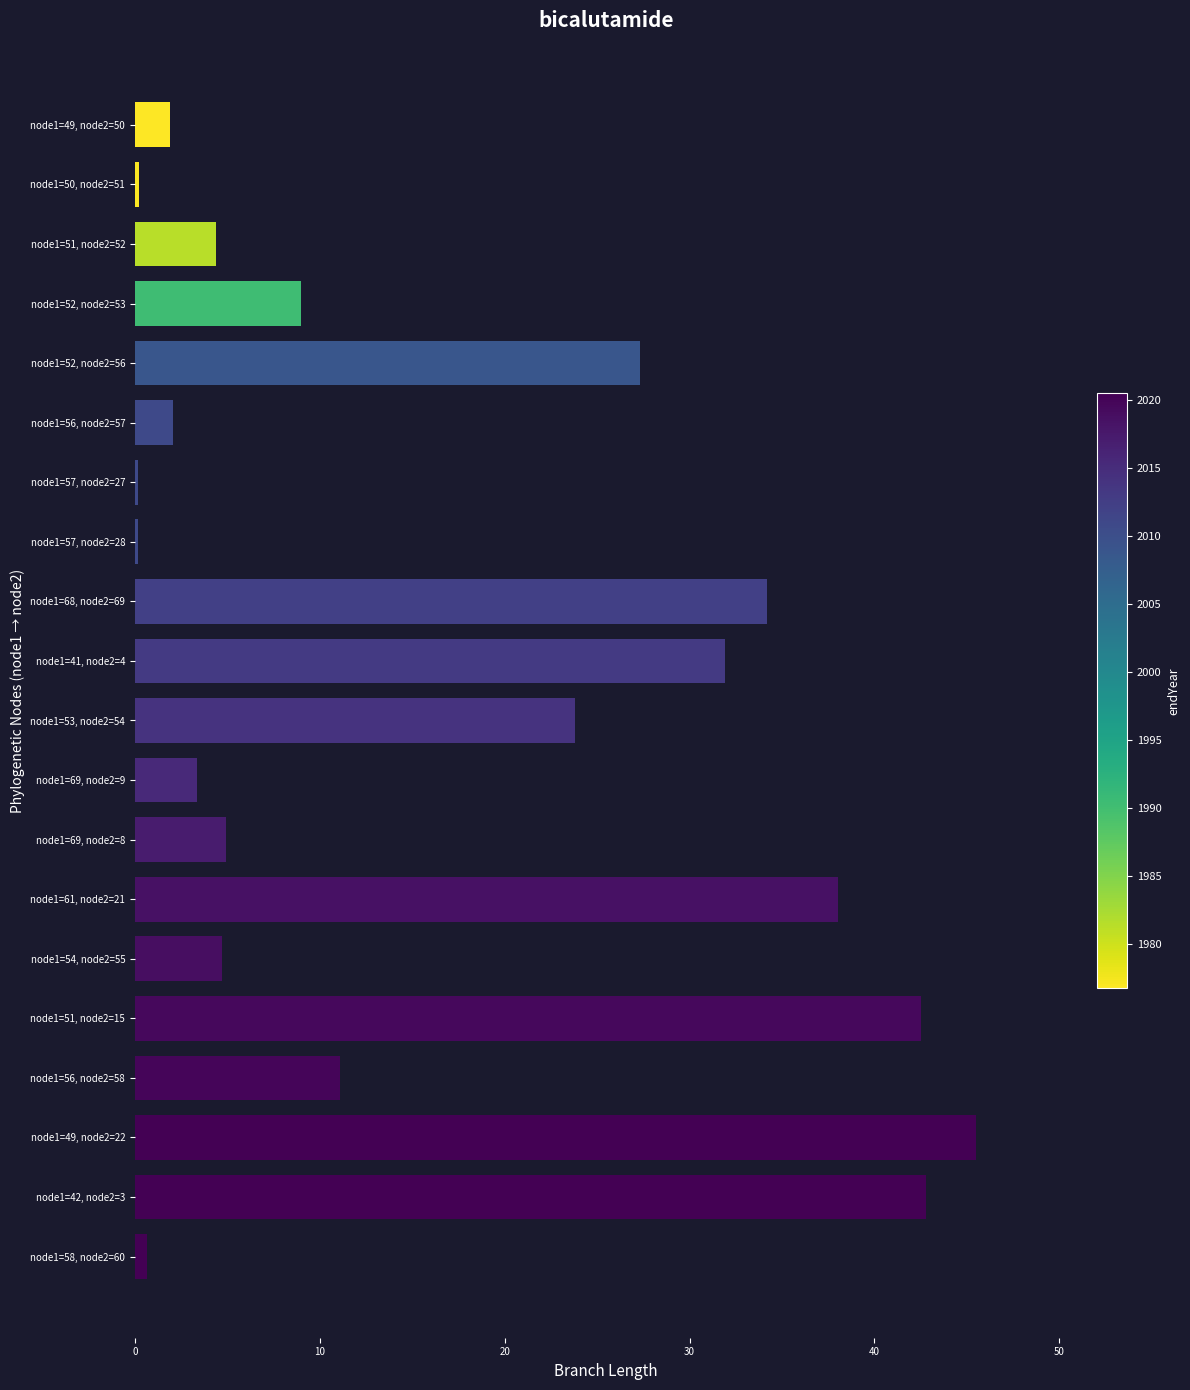

What is the minimum value shown in the chart?

0.2